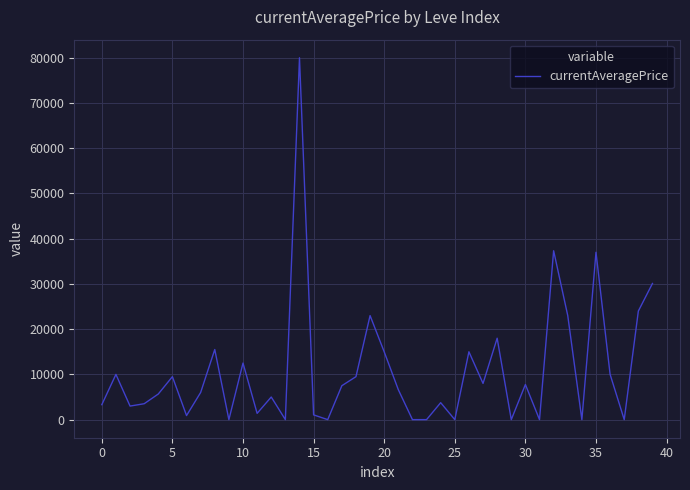

Does the chart display data point markers on the line(s)?

No